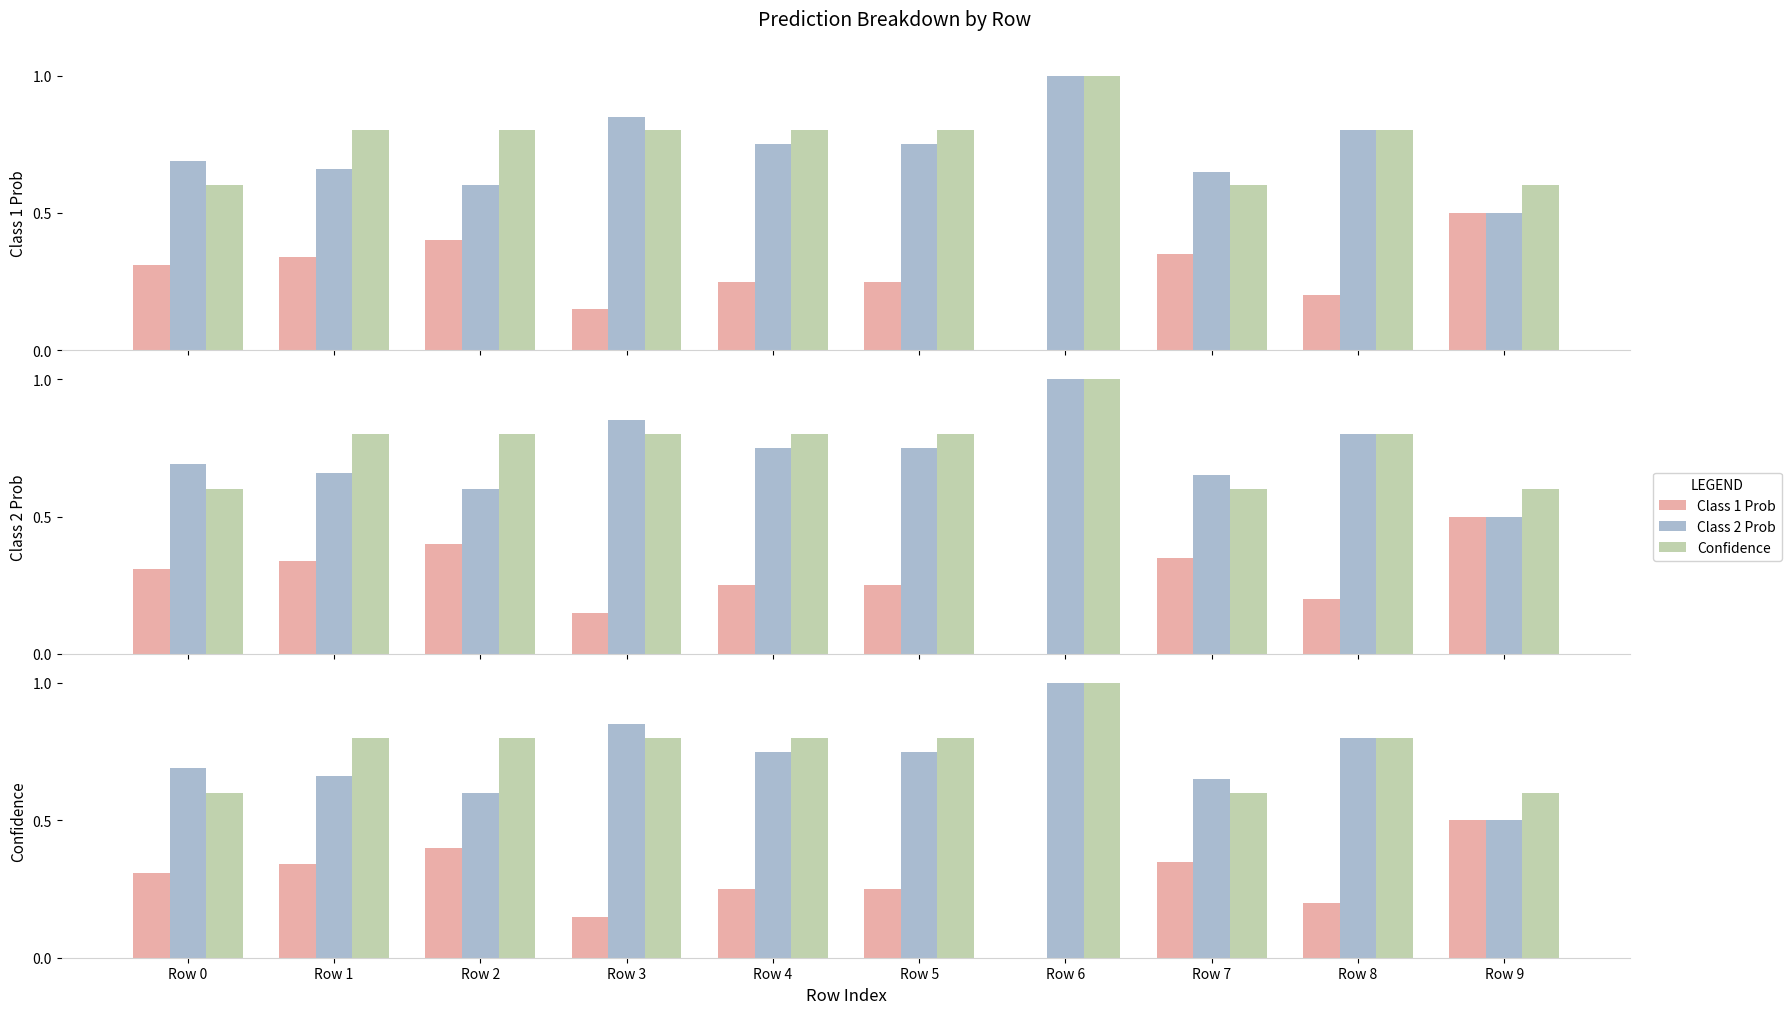

How many distinct data groups are displayed?

3